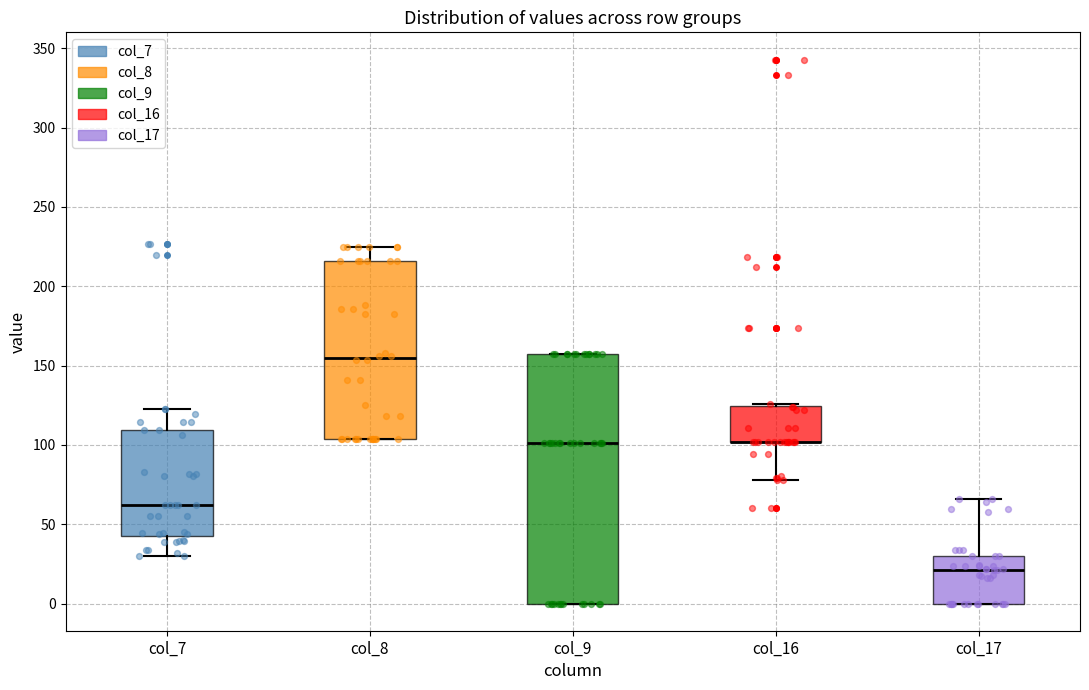

Comparing the boxes themselves (not the whiskers), which one is the tallest?

col_9